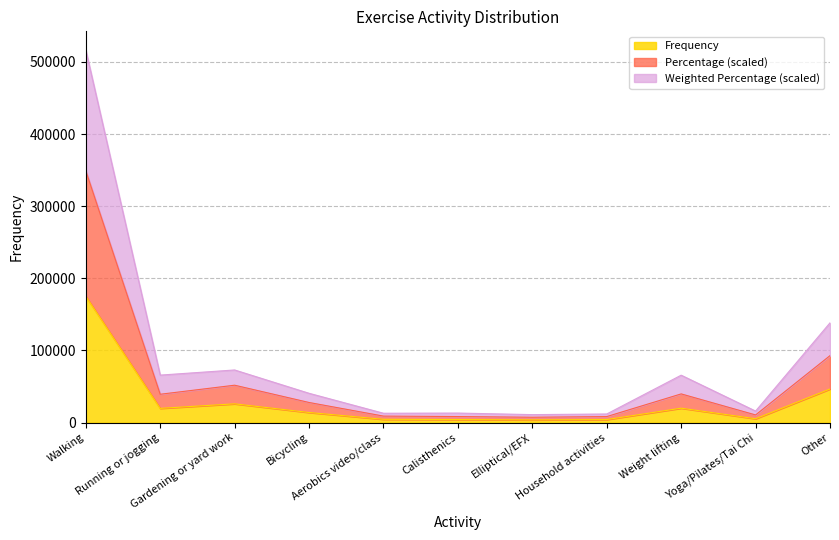

Does the chart display data point markers on the line(s)?

No